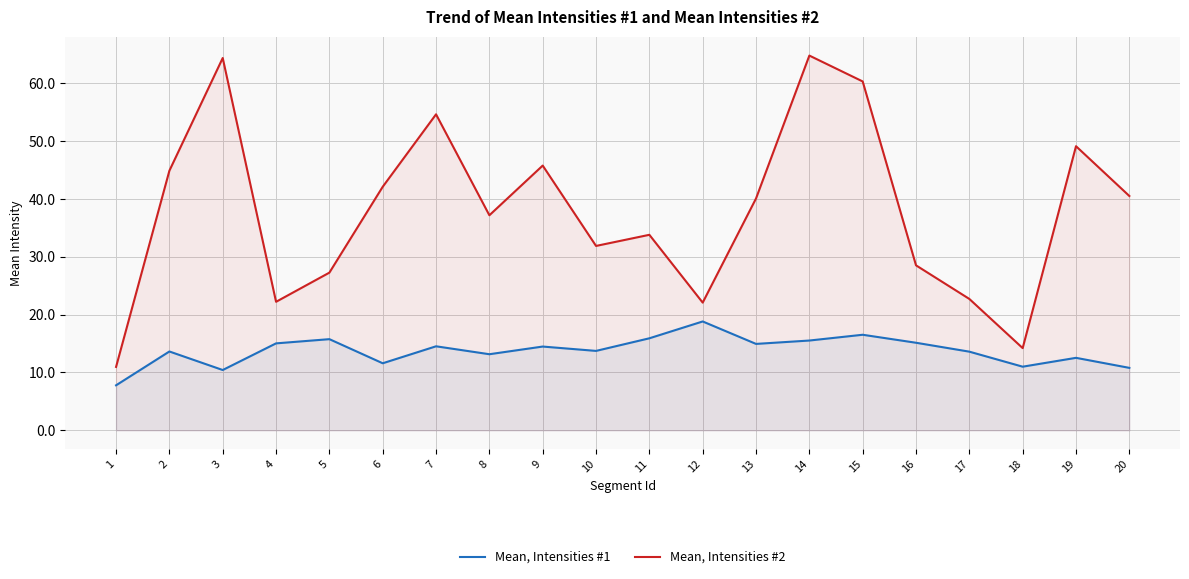

What is the minimum value shown in the chart?

7.8